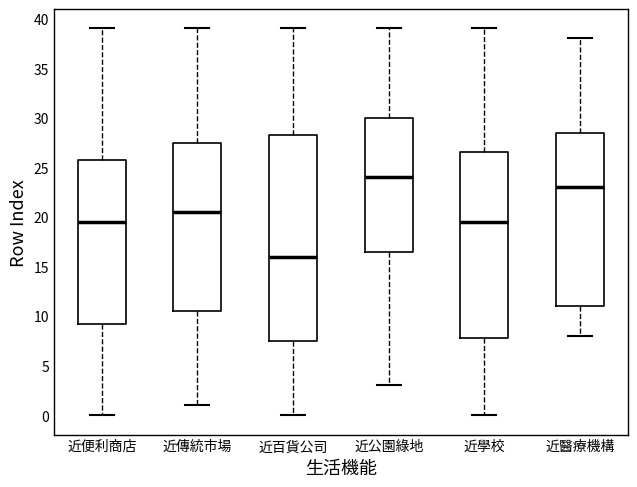

Reading left to right, transcribe this box plot: for each box, give where its median line is, the range the box spans, and where its two whiskers end, as read against the y-axis. The values are not printed on the chart, so give them approximately, as read against the axis.

近便利商店: median 19.5, box 9.5 to 26.0, whiskers 0.0 to 39.0
近傳統市場: median 20.5, box 10.5 to 27.5, whiskers 1.0 to 39.0
近百貨公司: median 16.0, box 7.5 to 28.5, whiskers 0.0 to 39.0
近公園綠地: median 24.0, box 16.5 to 30.0, whiskers 3.0 to 39.0
近學校: median 19.5, box 8.0 to 26.5, whiskers 0.0 to 39.0
近醫療機構: median 23.0, box 11.0 to 28.5, whiskers 8.0 to 38.0